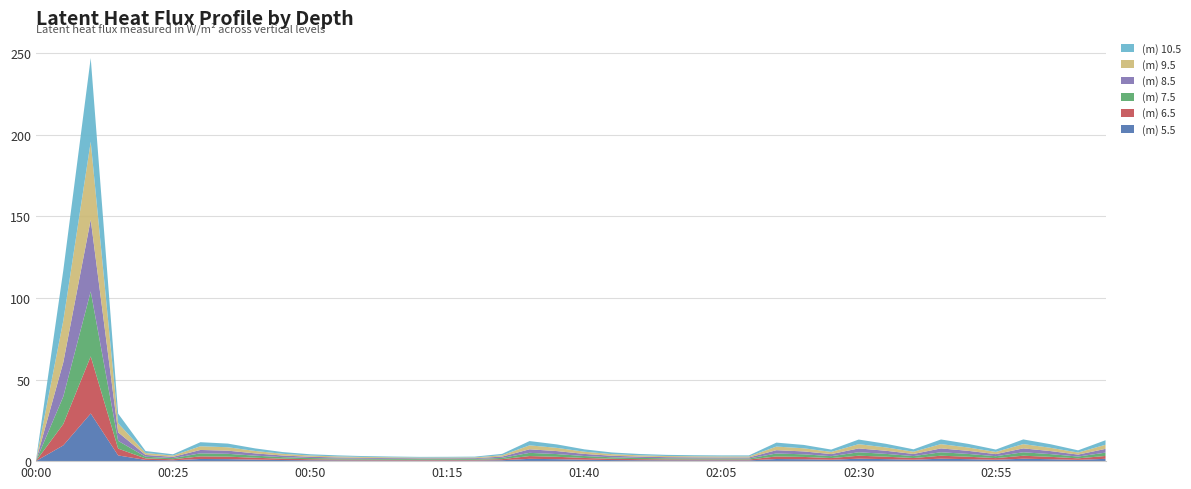

Reading left to right, what are all the values shown in this chart?

(m) 5.5: 0.0	9.6	29.2	3.5	0.8	0.5	1.3	1.2	0.9	0.7	0.5	0.5	0.4	0.4	0.4	0.4	0.4	0.6	1.4	1.2	0.9	0.7	0.6	0.5	0.5	0.5	0.5	1.3	1.2	0.9	1.5	1.2	0.9	1.5	1.2	0.8	1.5	1.2	0.8	1.4
(m) 6.5: 0.0	13.1	35.0	4.2	0.9	0.6	1.6	1.5	1.1	0.8	0.7	0.6	0.5	0.5	0.4	0.4	0.5	0.7	1.7	1.5	1.1	0.8	0.7	0.6	0.6	0.6	0.6	1.6	1.4	1.0	1.8	1.5	1.0	1.8	1.5	1.0	1.8	1.4	1.0	1.8
(m) 7.5: 0.0	16.8	39.8	4.7	1.0	0.7	1.9	1.7	1.3	0.9	0.7	0.6	0.5	0.5	0.5	0.5	0.5	0.8	2.0	1.7	1.2	0.9	0.7	0.7	0.6	0.6	0.6	1.8	1.6	1.2	2.1	1.7	1.2	2.1	1.7	1.2	2.1	1.7	1.1	2.0
(m) 8.5: 0.0	21.0	44.0	5.2	1.1	0.8	2.1	1.9	1.4	1.0	0.8	0.6	0.6	0.5	0.5	0.5	0.5	0.8	2.2	1.8	1.3	1.0	0.8	0.7	0.7	0.6	0.6	2.0	1.8	1.3	2.4	1.9	1.3	2.4	1.9	1.3	2.4	1.9	1.2	2.3
(m) 9.5: 0.0	25.5	47.7	5.6	1.2	0.8	2.3	2.1	1.5	1.0	0.8	0.6	0.5	0.5	0.4	0.5	0.5	0.8	2.4	2.0	1.4	1.0	0.8	0.7	0.7	0.6	0.6	2.2	1.9	1.3	2.6	2.1	1.4	2.6	2.1	1.4	2.6	2.0	1.3	2.5
(m) 10.5: 0.0	30.8	51.3	5.9	1.2	0.8	2.5	2.2	1.6	1.1	0.8	0.6	0.5	0.5	0.4	0.4	0.5	0.9	2.6	2.1	1.4	1.0	0.8	0.7	0.7	0.6	0.6	2.4	2.1	1.4	2.8	2.2	1.5	2.9	2.2	1.4	2.9	2.2	1.3	2.8